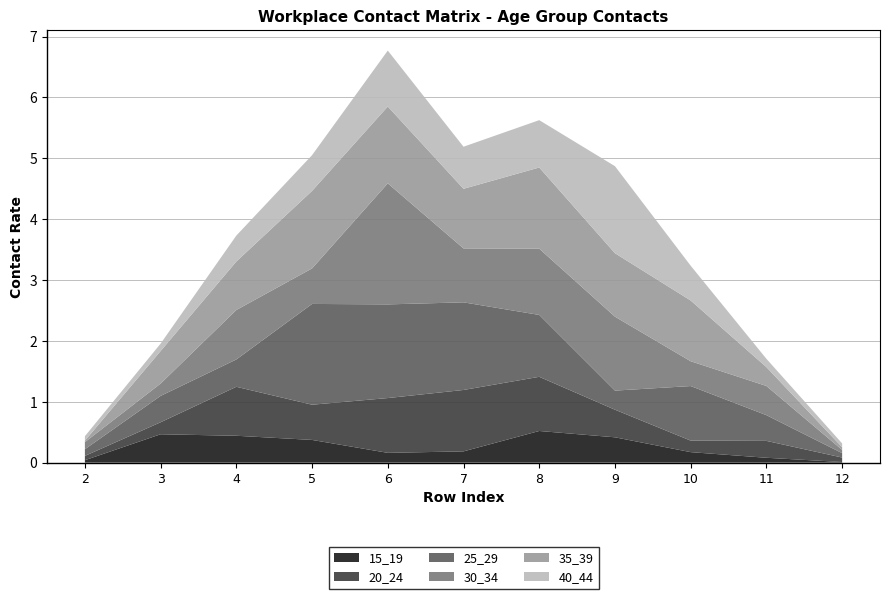

Reading right to left, what are all the values shown in this chart?

15_19: 12=0.0	11=0.1	10=0.2	9=0.4	8=0.5	7=0.2	6=0.2	5=0.4	4=0.4	3=0.5	2=0.0
20_24: 12=0.1	11=0.3	10=0.2	9=0.5	8=0.9	7=1.0	6=0.9	5=0.6	4=0.8	3=0.2	2=0.1
25_29: 12=0.1	11=0.4	10=0.9	9=0.3	8=1.0	7=1.4	6=1.5	5=1.7	4=0.4	3=0.4	2=0.1
30_34: 12=0.1	11=0.5	10=0.4	9=1.2	8=1.1	7=0.9	6=2.0	5=0.6	4=0.8	3=0.2	2=0.1
35_39: 12=0.0	11=0.3	10=1.0	9=1.0	8=1.3	7=1.0	6=1.3	5=1.3	4=0.8	3=0.5	2=0.0
40_44: 12=0.1	11=0.1	10=0.6	9=1.4	8=0.8	7=0.7	6=0.9	5=0.6	4=0.4	3=0.1	2=0.1